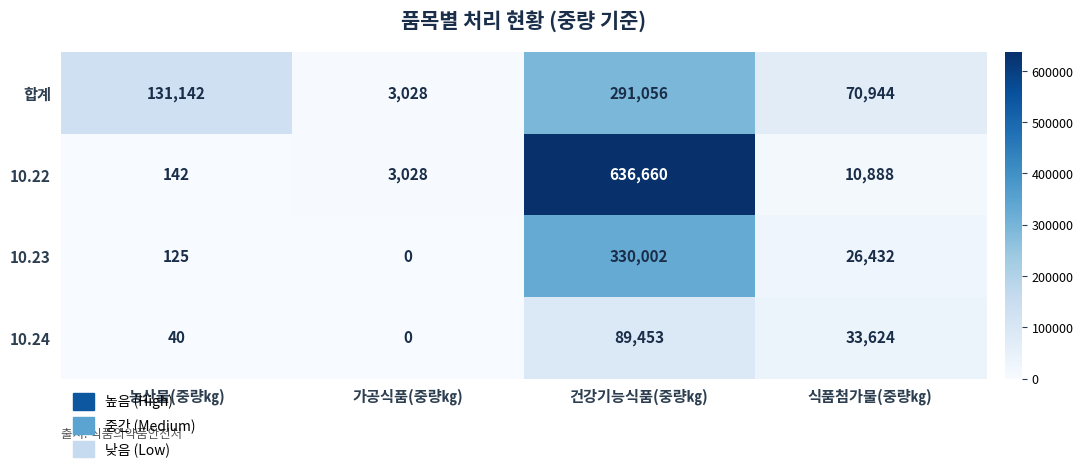

At which label is 10.23 closest to 165001?

식품첨가물(중량㎏)